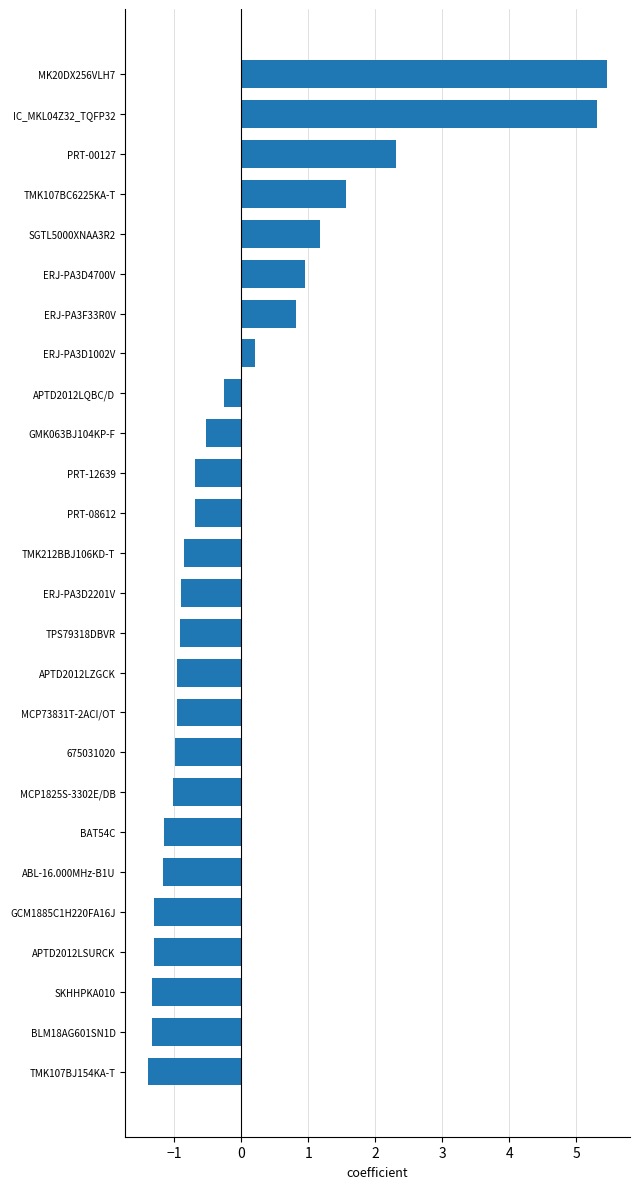

Does the chart contain stacked bars?

No